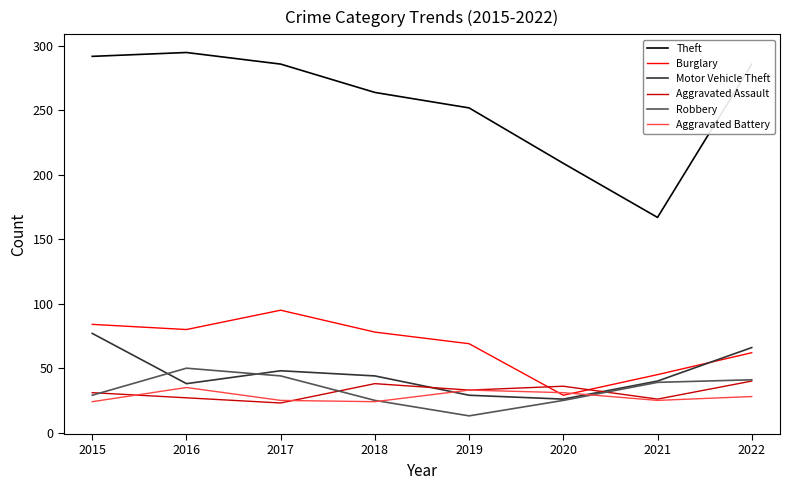

What is the difference between the highest and lowest values at 2017?

263